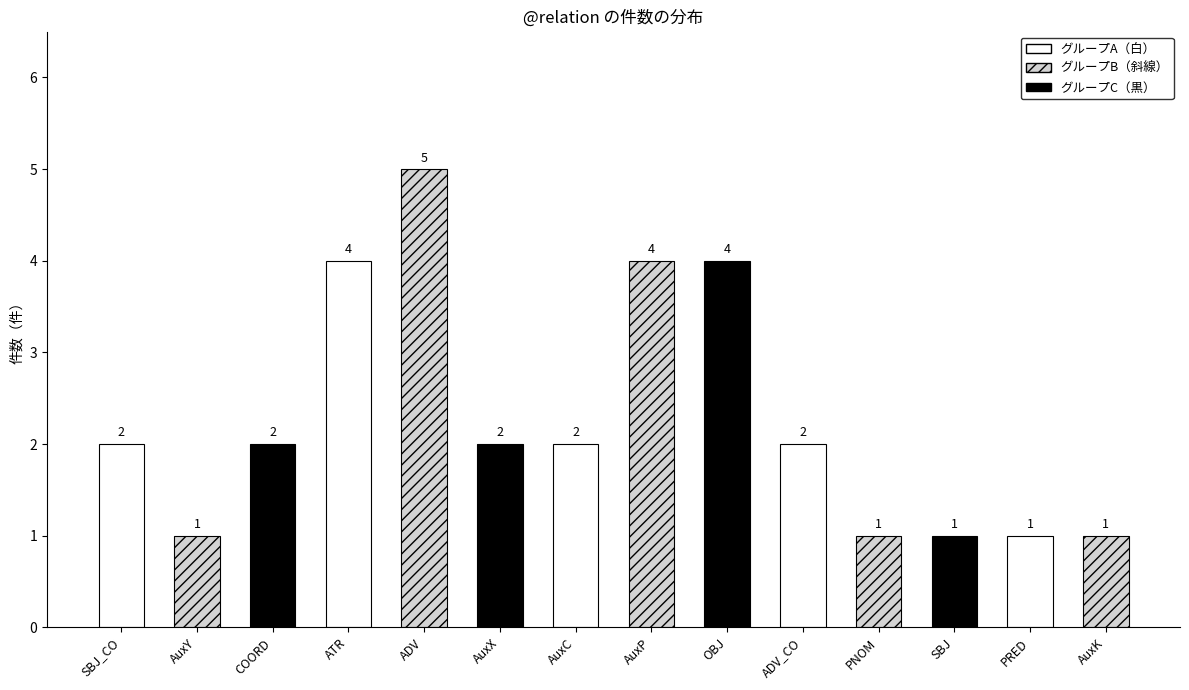

How many bars are there in total?

14